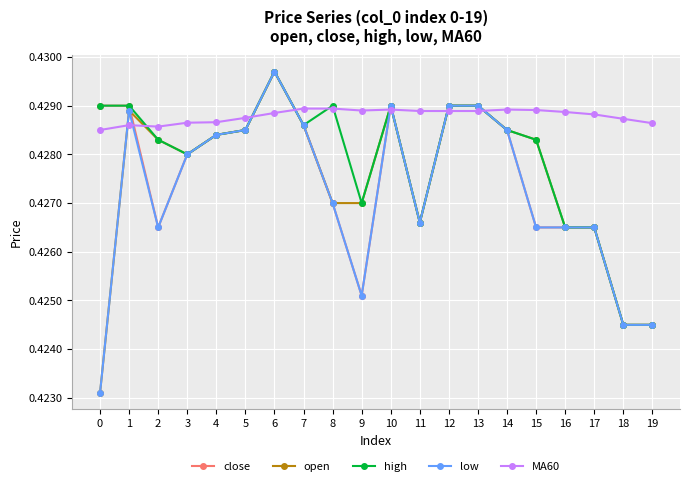

Where is the first local maximum for open?

1